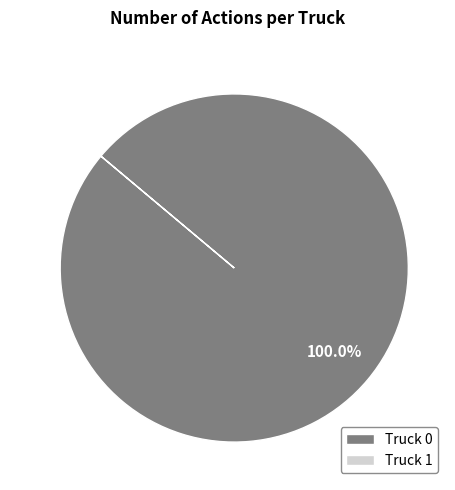

How many segments does this pie chart have?

1